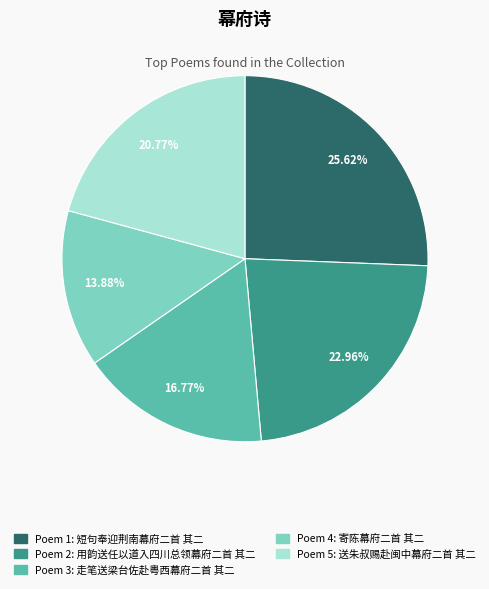

Is there a majority slice in this chart?

No